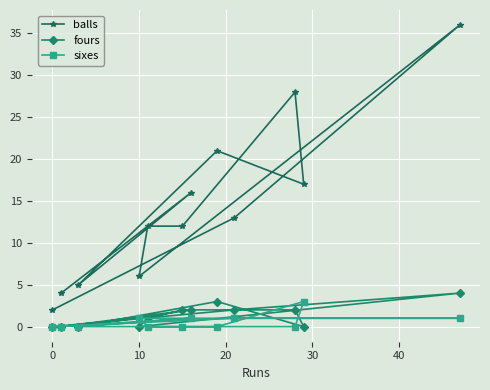

What is the difference between the second highest and second lowest values in the fours series?

3